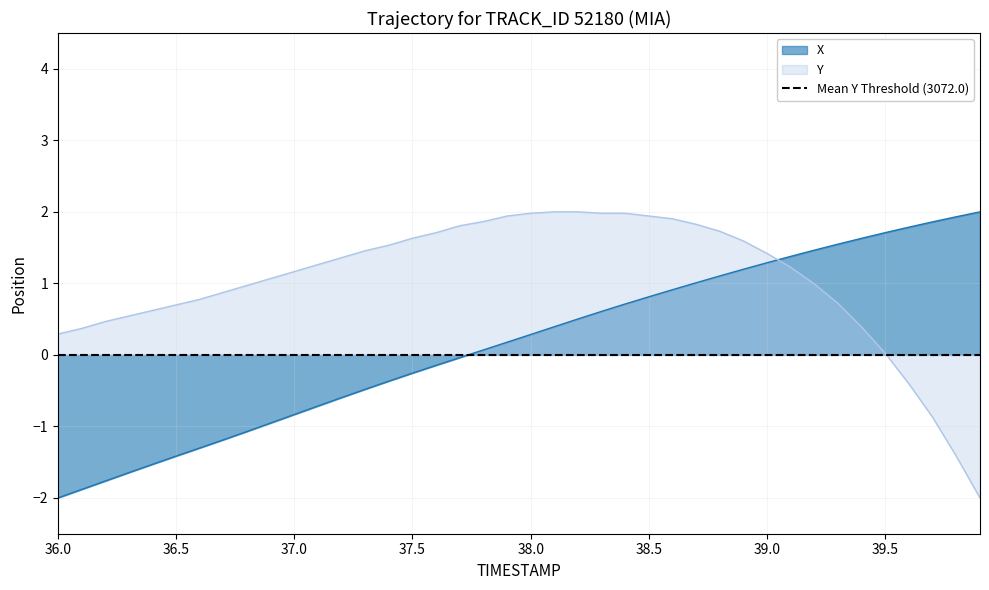

True or false: Y and X intersect in this chart.

True